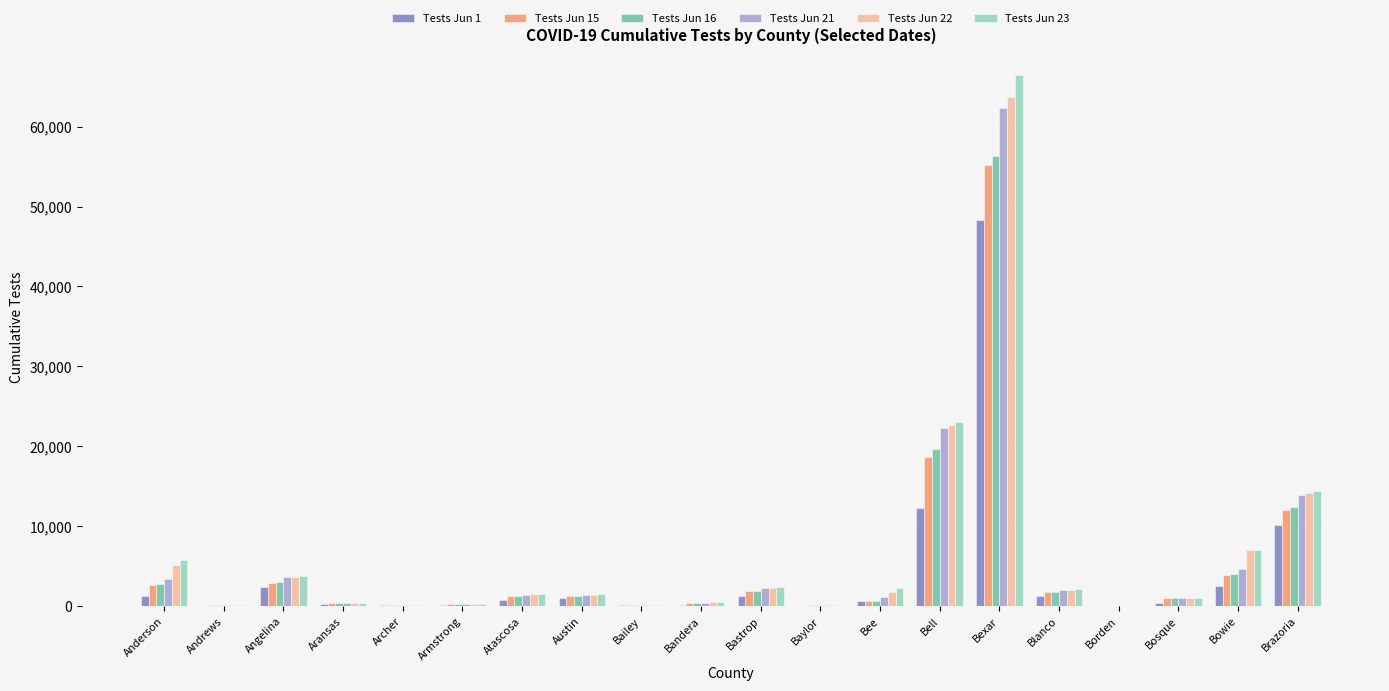

Is the value of Tests Jun 16 at Anderson greater than the value of Tests Jun 15 at Bosque?

Yes